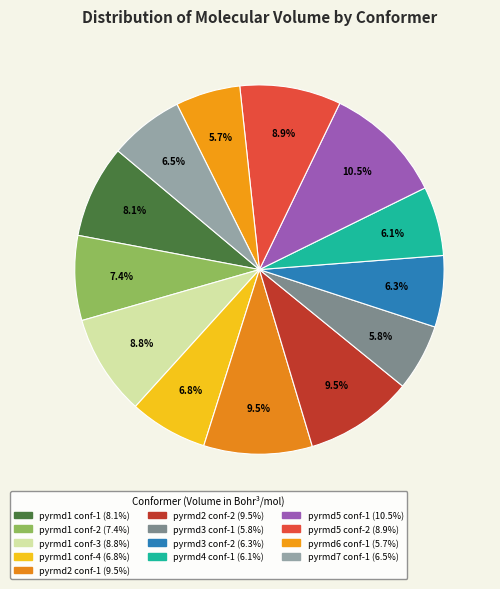

Which slice is the smallest?

pyrmd6_conf-1